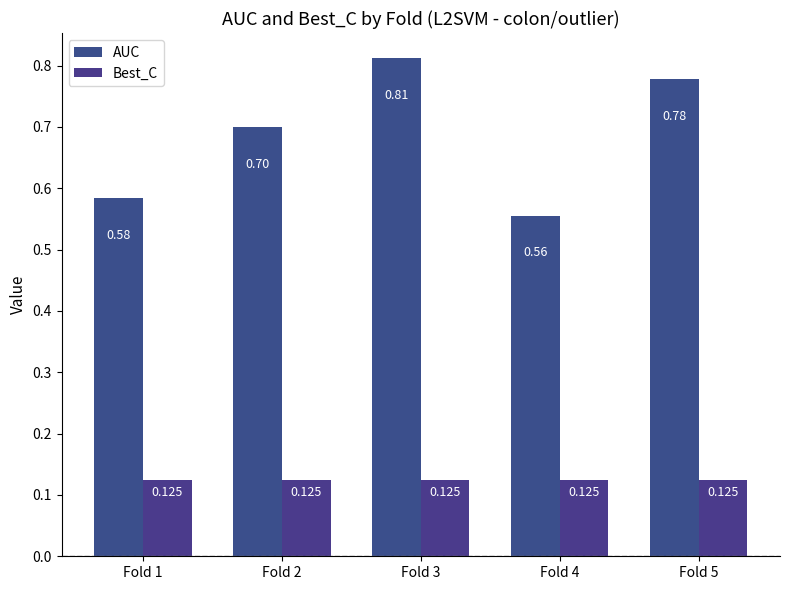

At how many categories does at least one series exceed 0?

5